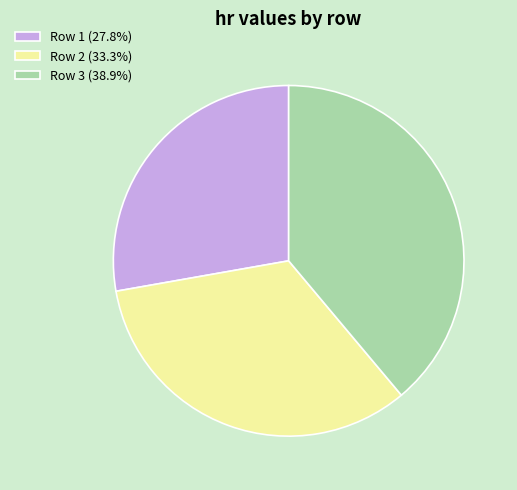

How many segments does this pie chart have?

3